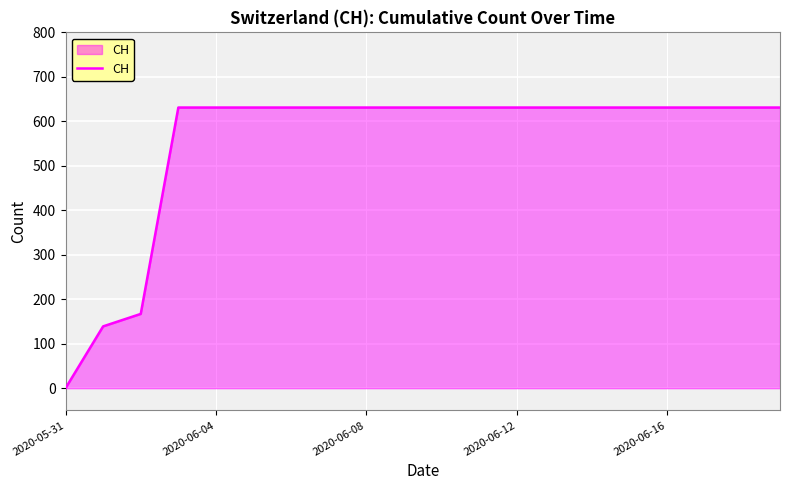

What is the difference between the maximum and second lowest values?

492